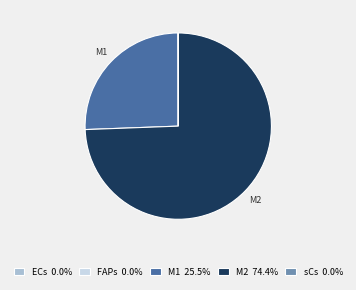

Is there a majority slice in this chart?

Yes